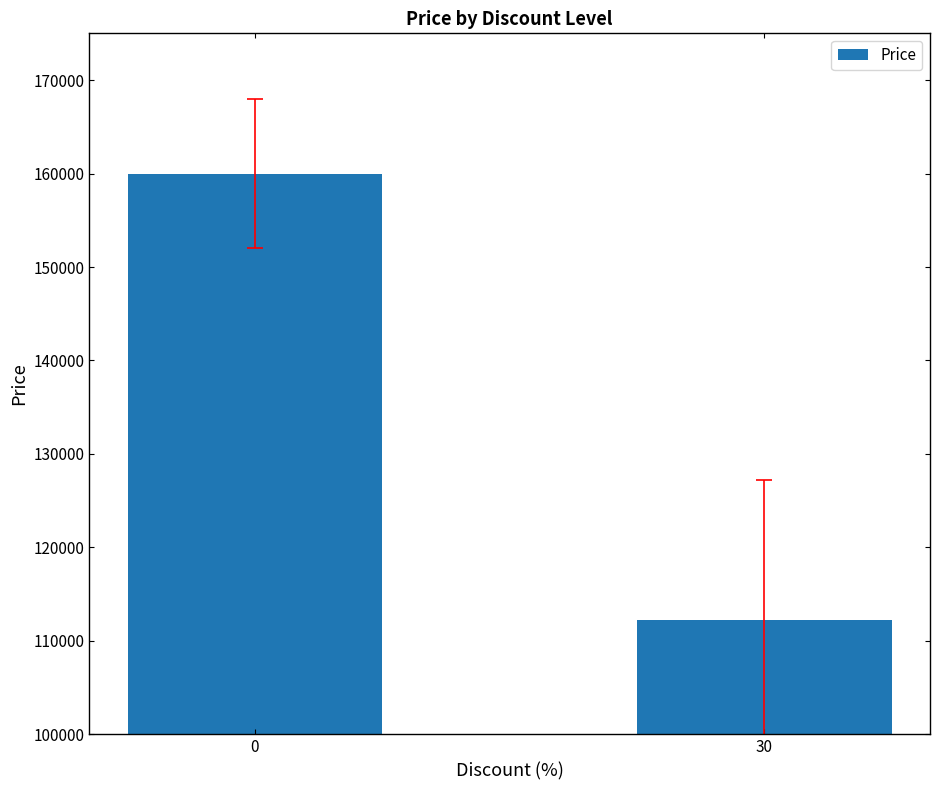

Rank the categories by value from lowest to highest.

30, 0